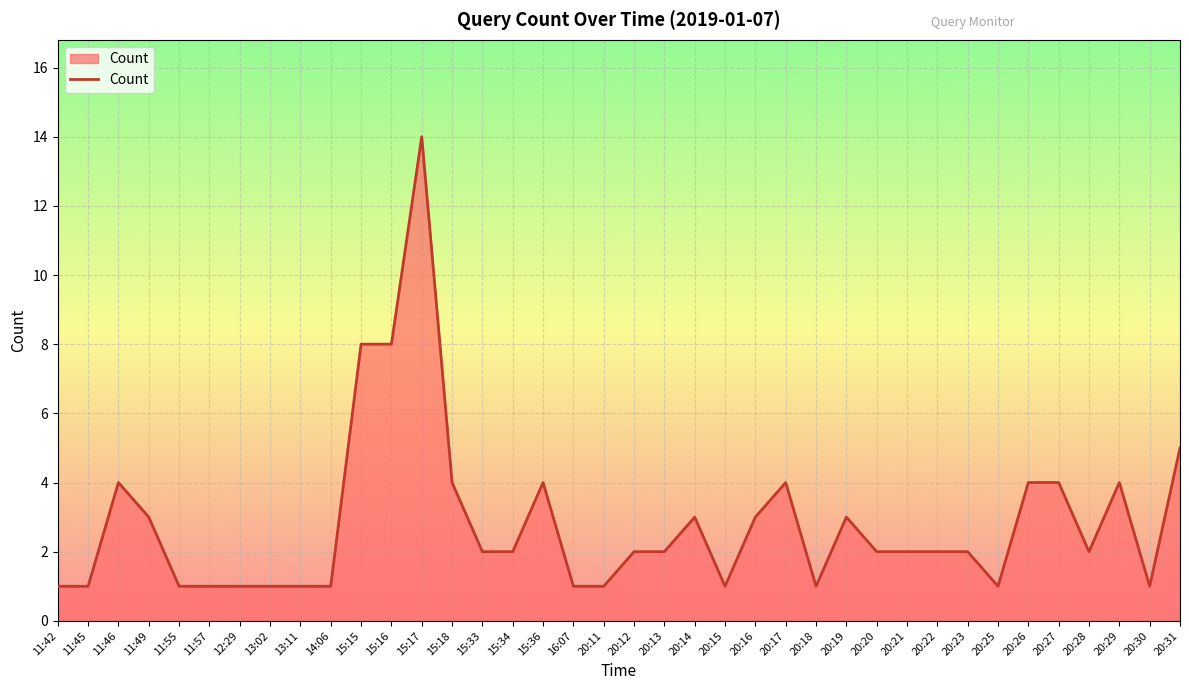

What is the minimum value shown in the chart?

1